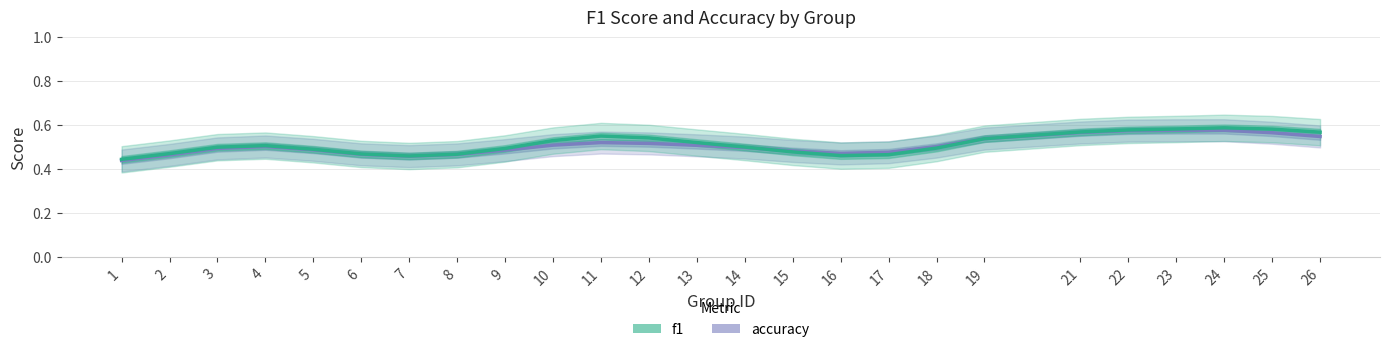

At which category is the sum across all series the highest?

24